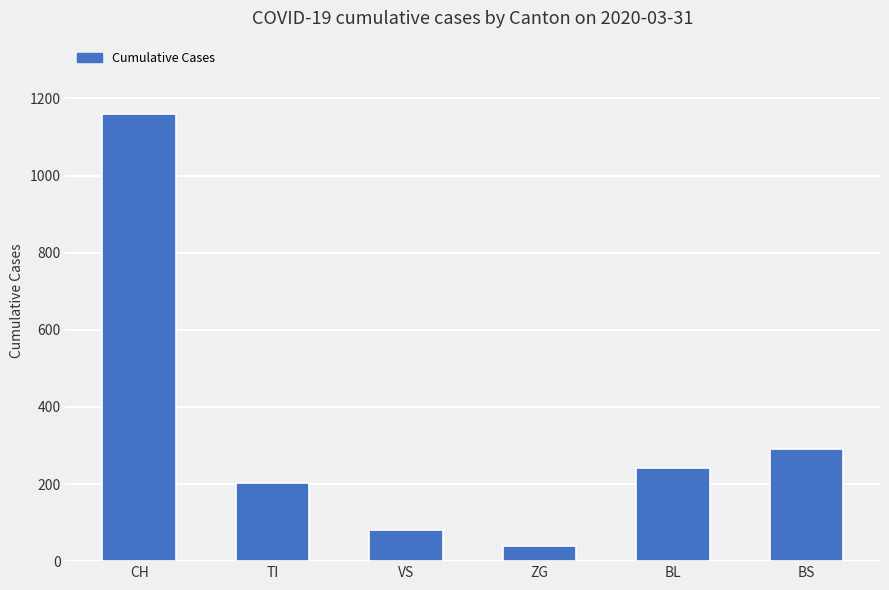

Does the chart contain stacked bars?

No